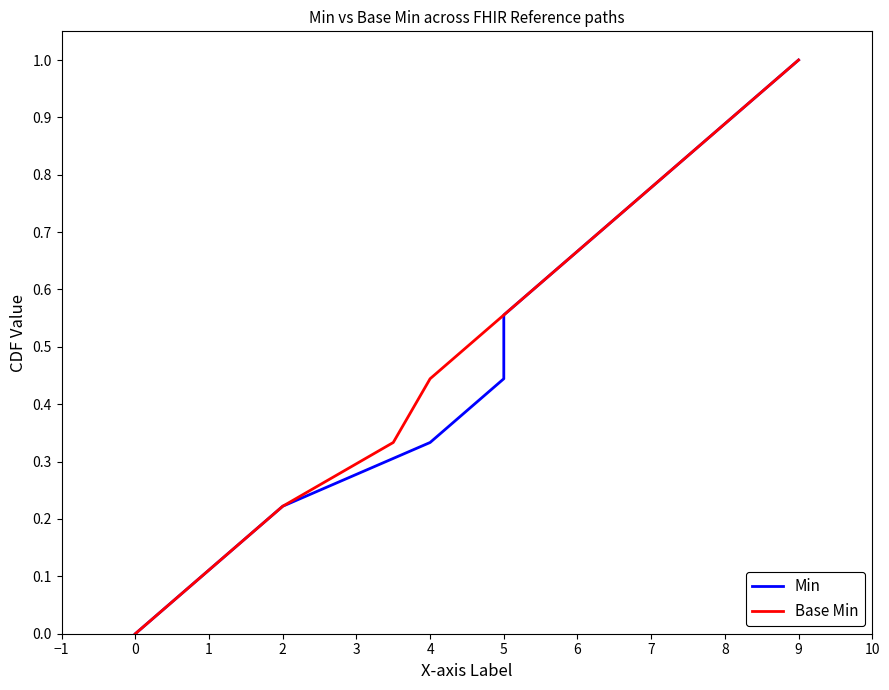

What is the highest value of the Base Min series?

1.0